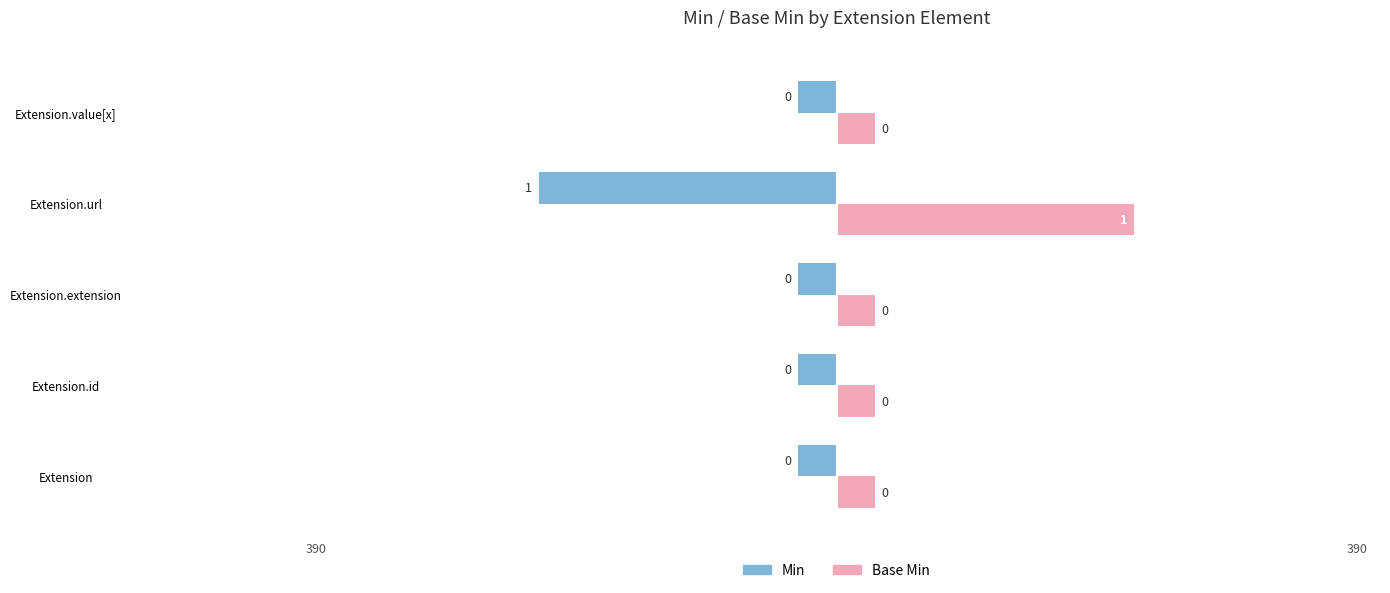

What are all the series names shown in the legend?

Min, Base Min